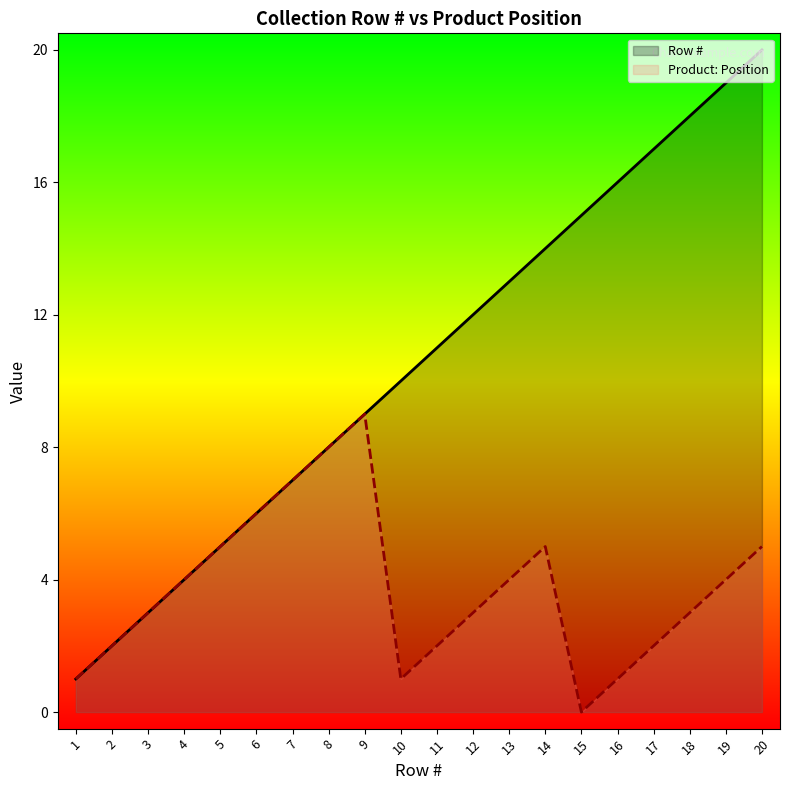

Read the Product: Position value at 19.

4